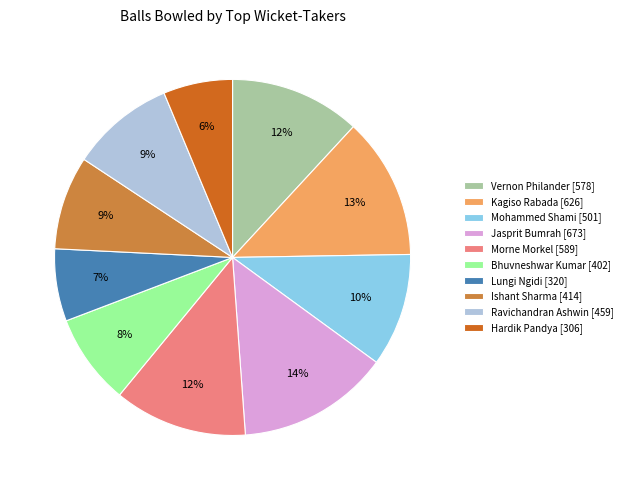

How many segments does this pie chart have?

10